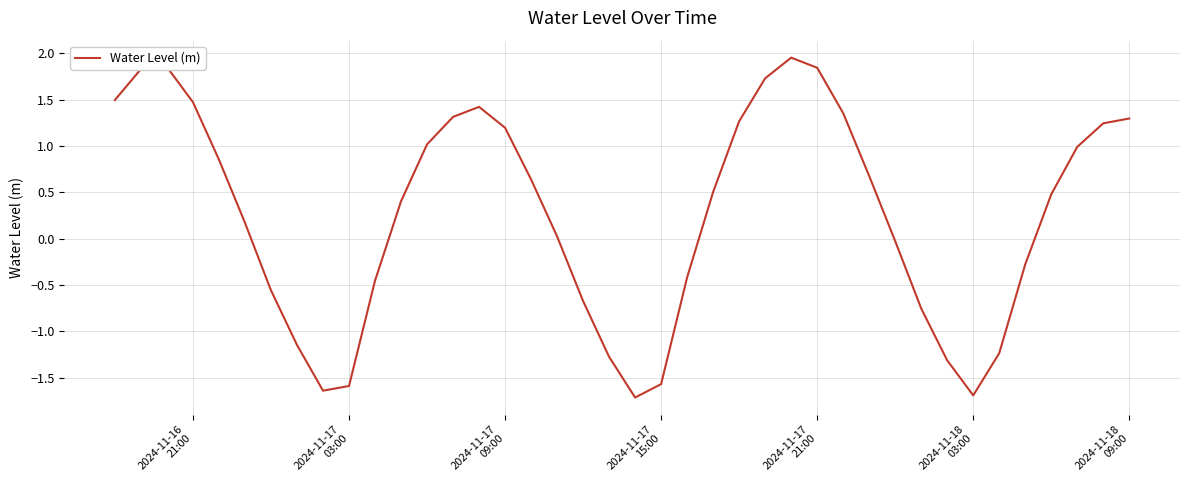

What is the smallest value displayed?

-1.7